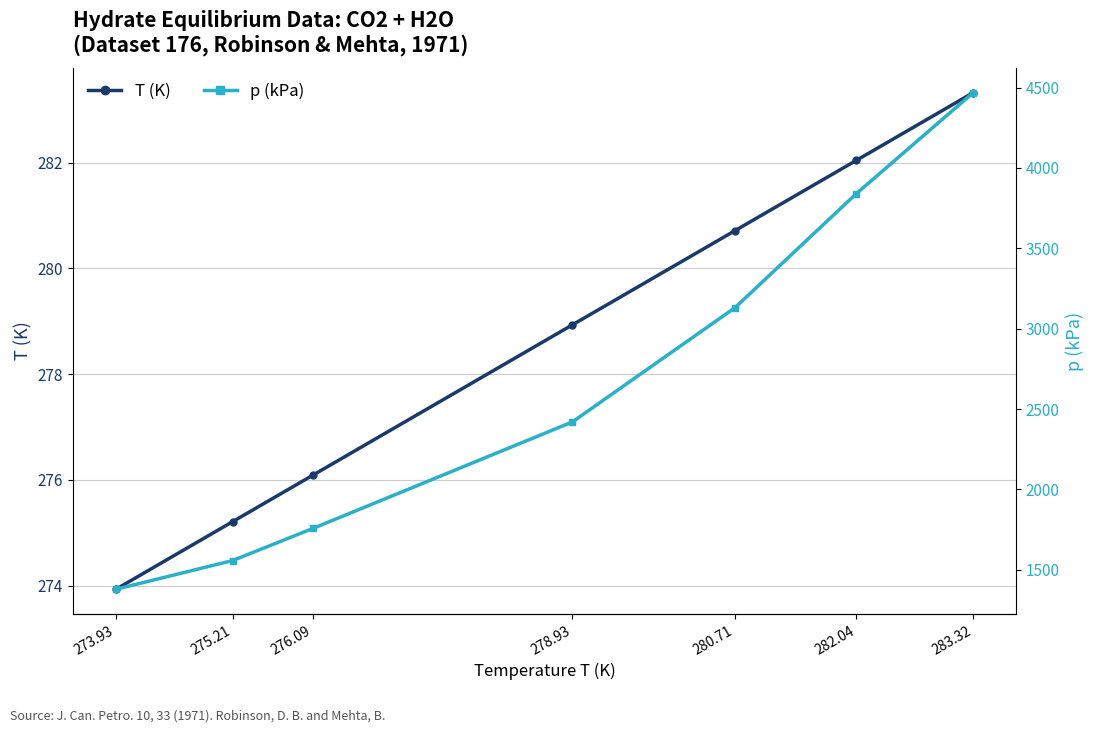

The value of p (kPa) at 275.21 is 720.6. True or false?

False